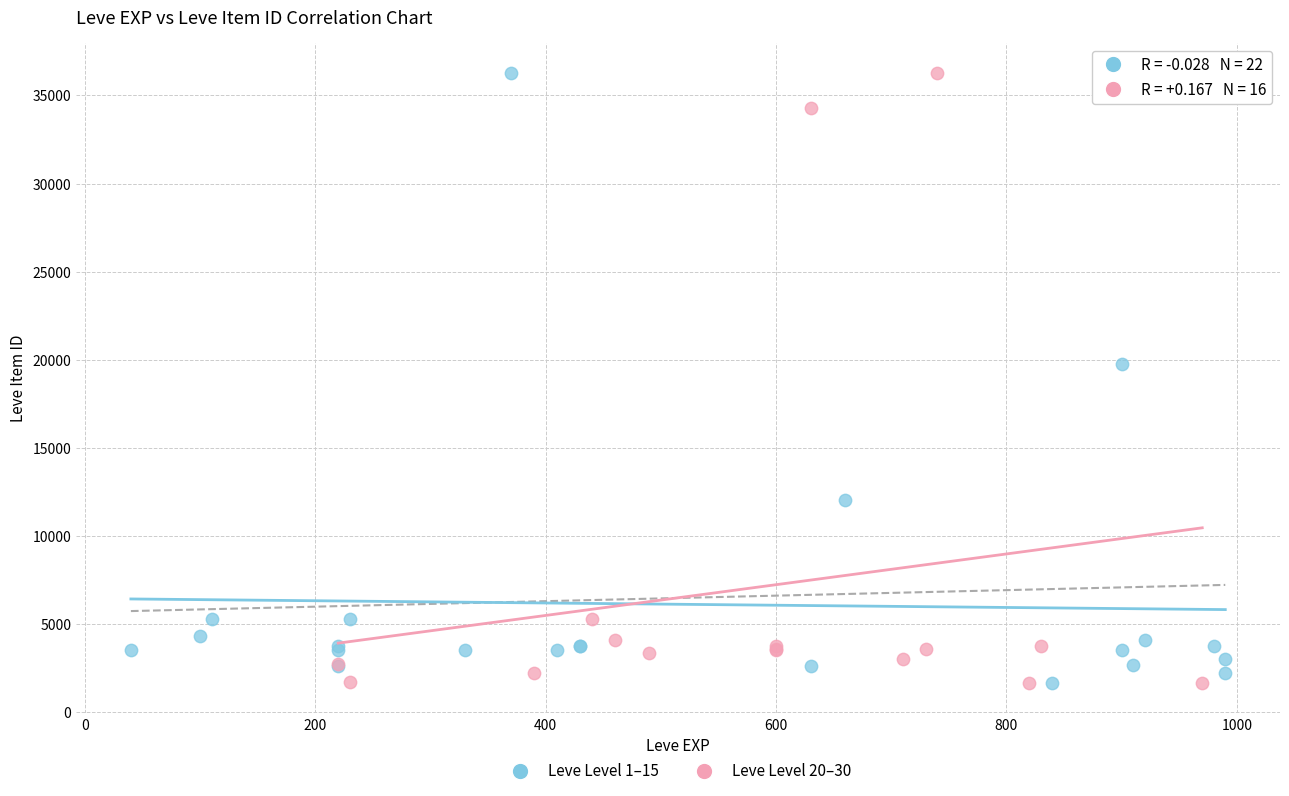

What are all the series names shown in the legend?

Leve Level 1–15, Leve Level 20–30